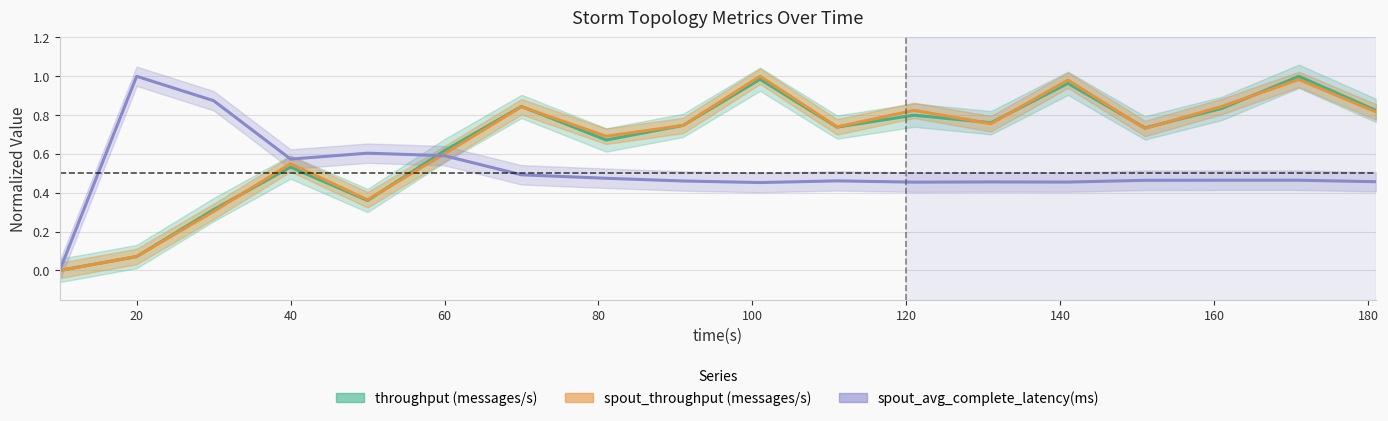

Rank the series at 70 from lowest to highest value.

spout_avg_complete_latency(ms), spout_throughput (messages/s), throughput (messages/s)